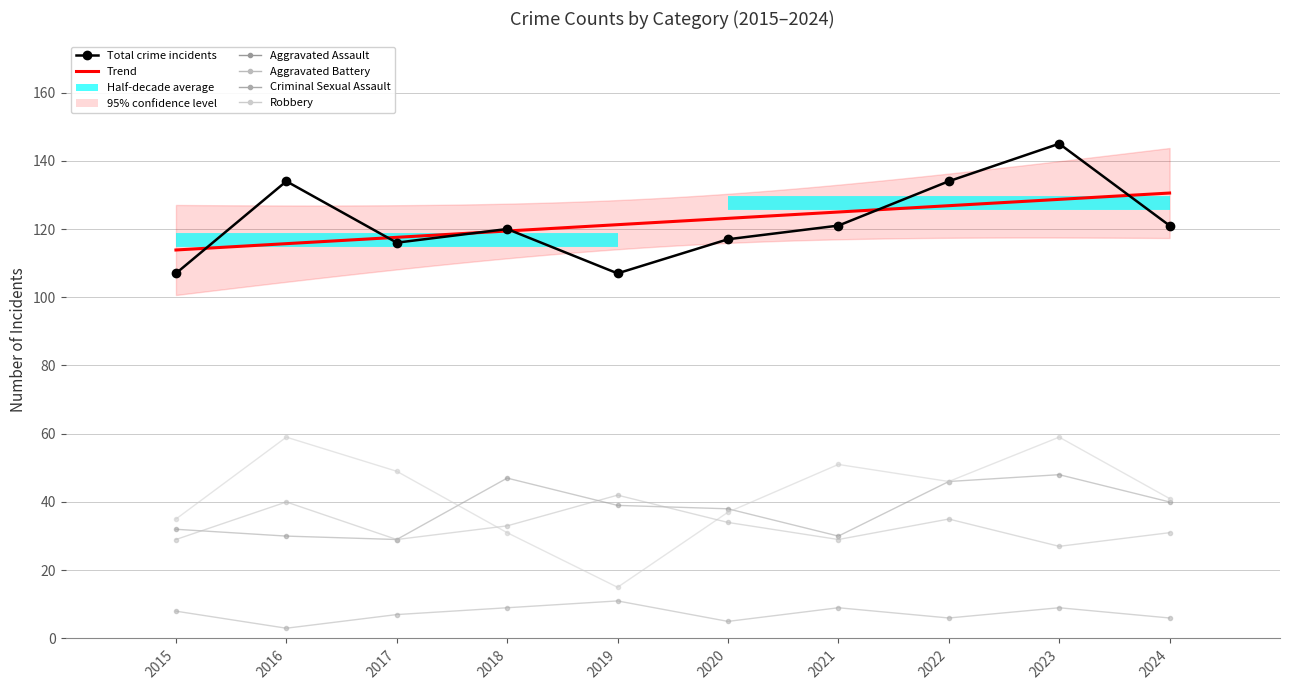

Where is the first local minimum for Aggravated Assault?

2017